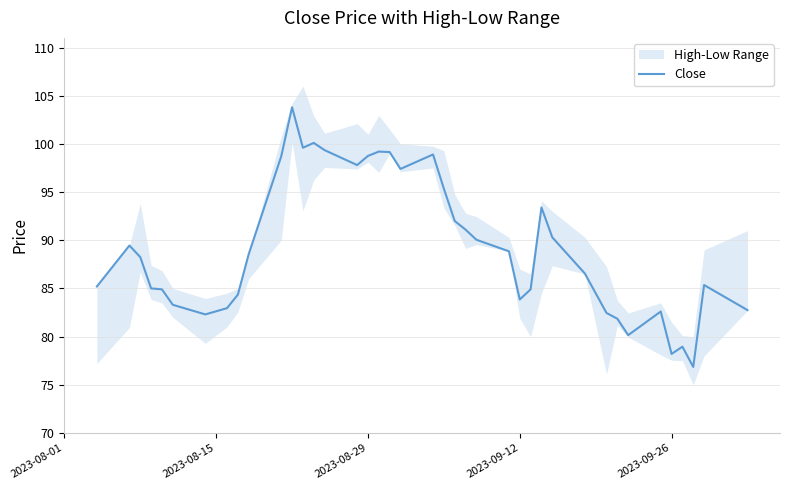

The Close series shows 83.8 at 2023-09-12. True or false?

True